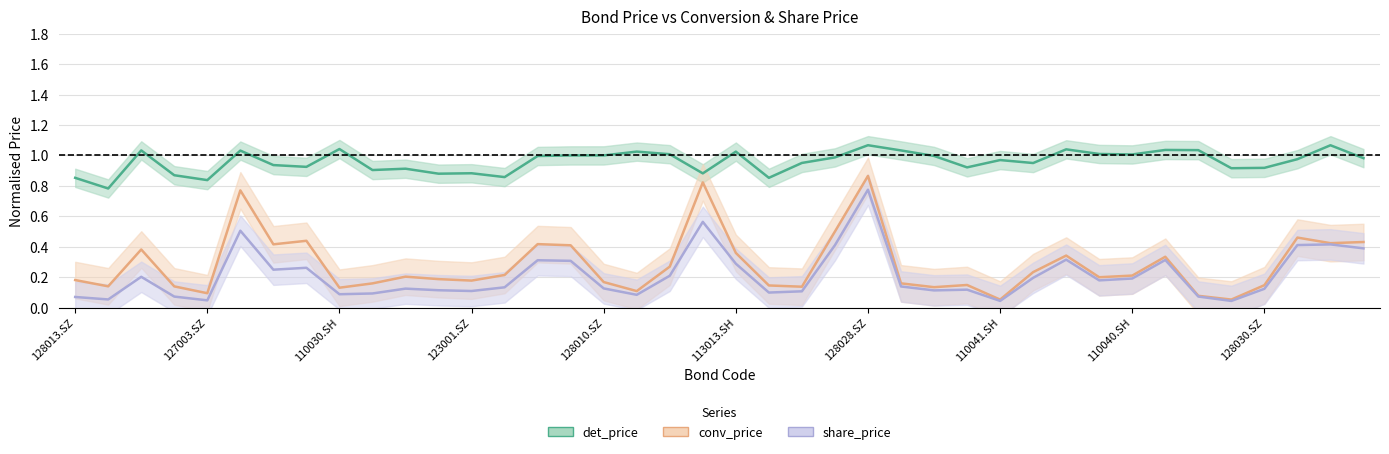

What is the difference between the maximum and minimum values in the det_price series?

0.3